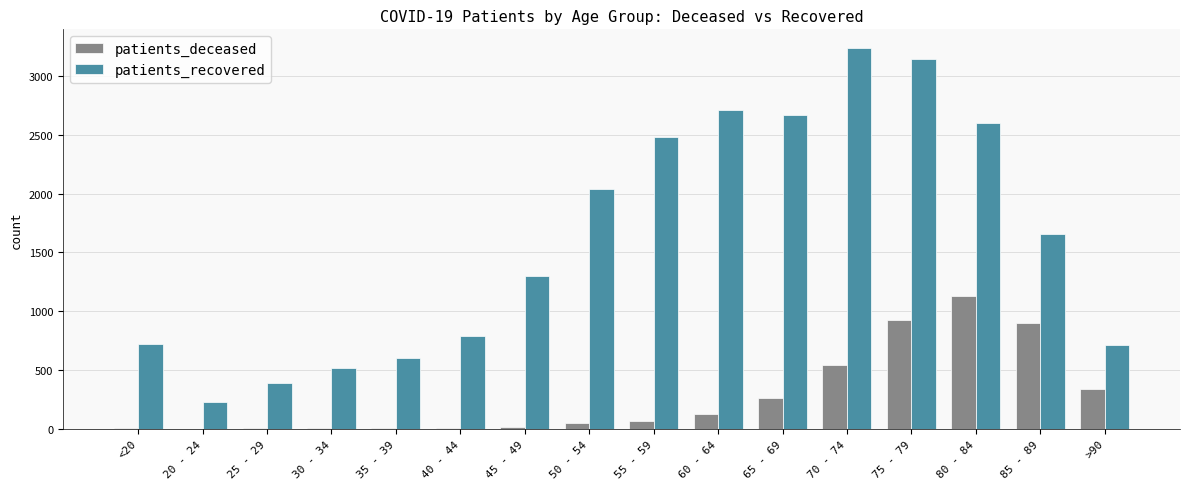

How many groups of bars are there?

16